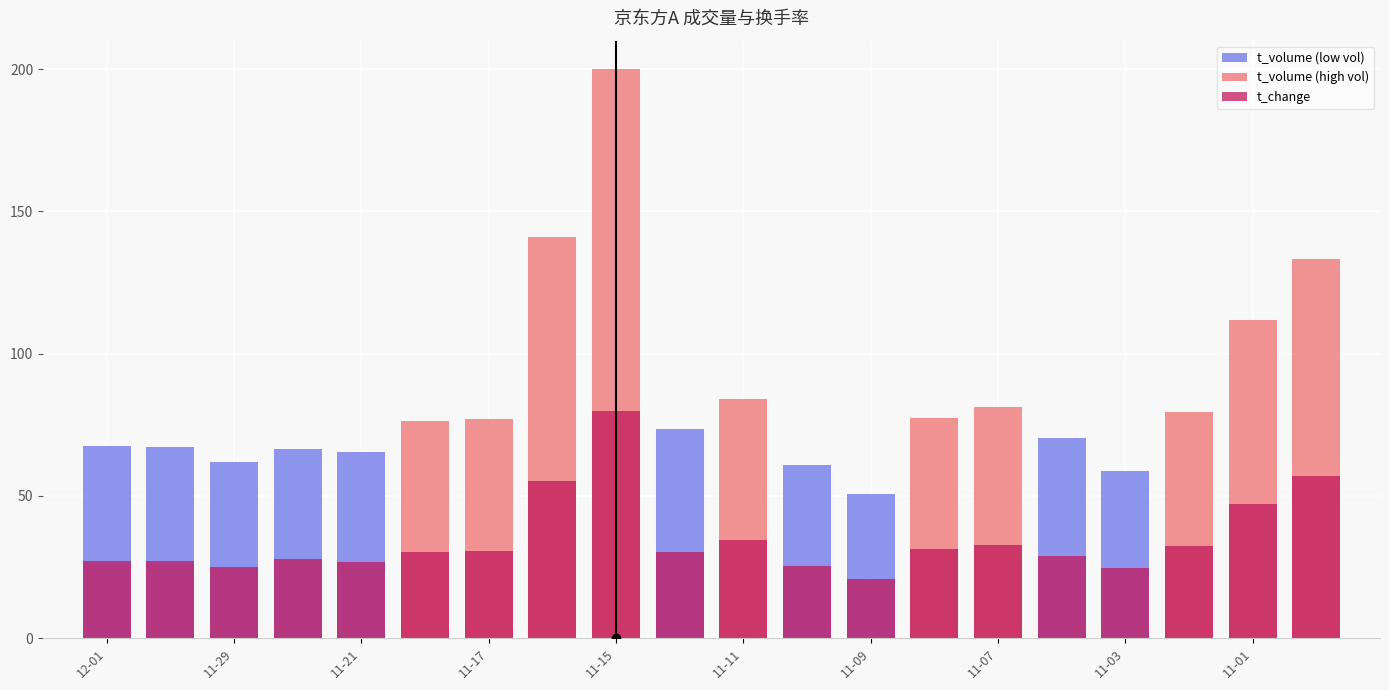

What is the difference between the second highest and second lowest values?

32.3